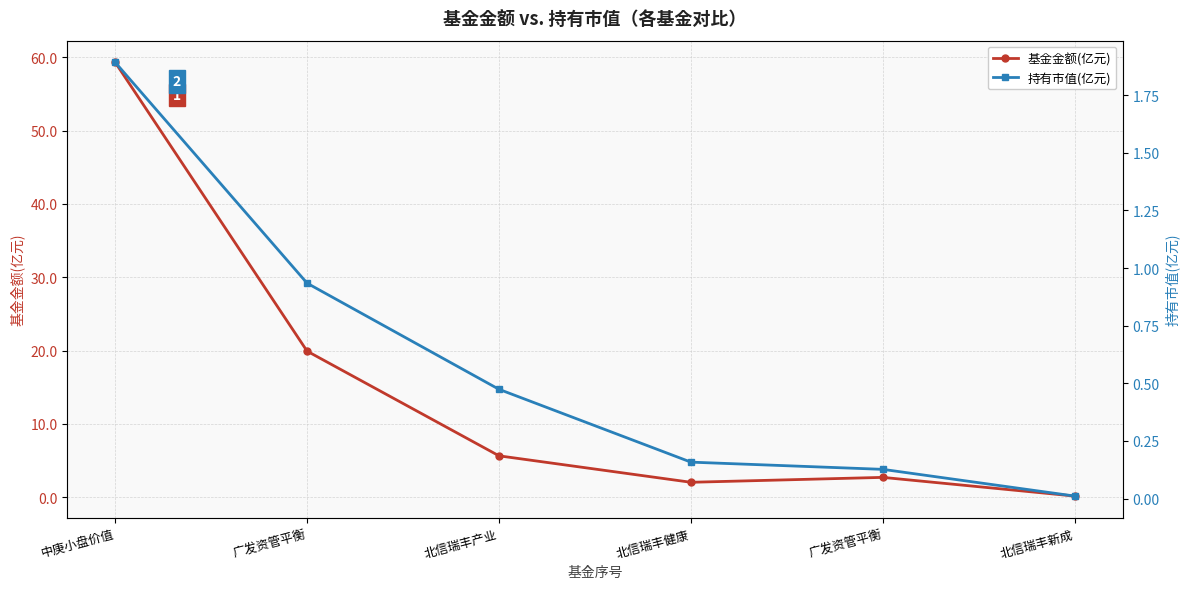

How many interior local valleys does the 基金金额(亿元) series have?

1